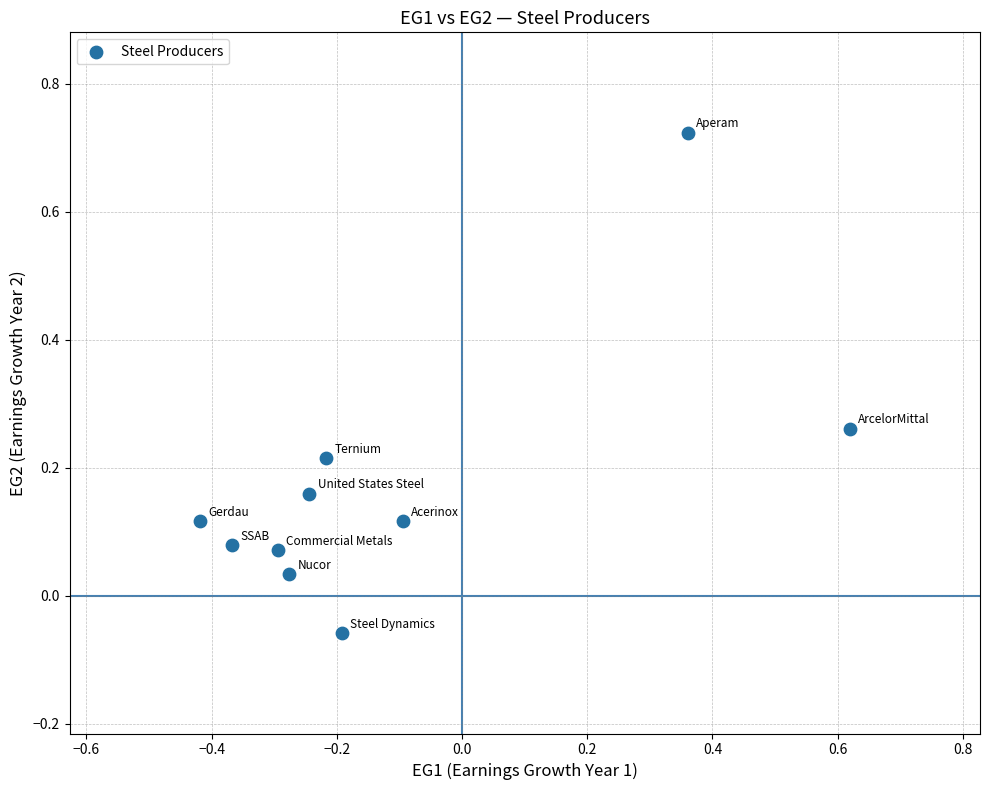

What is the range of Y values (max minus min)?

0.8